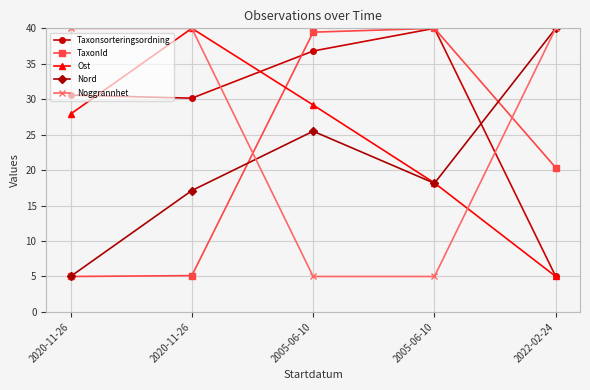

Count the number of categories in the chart.

5